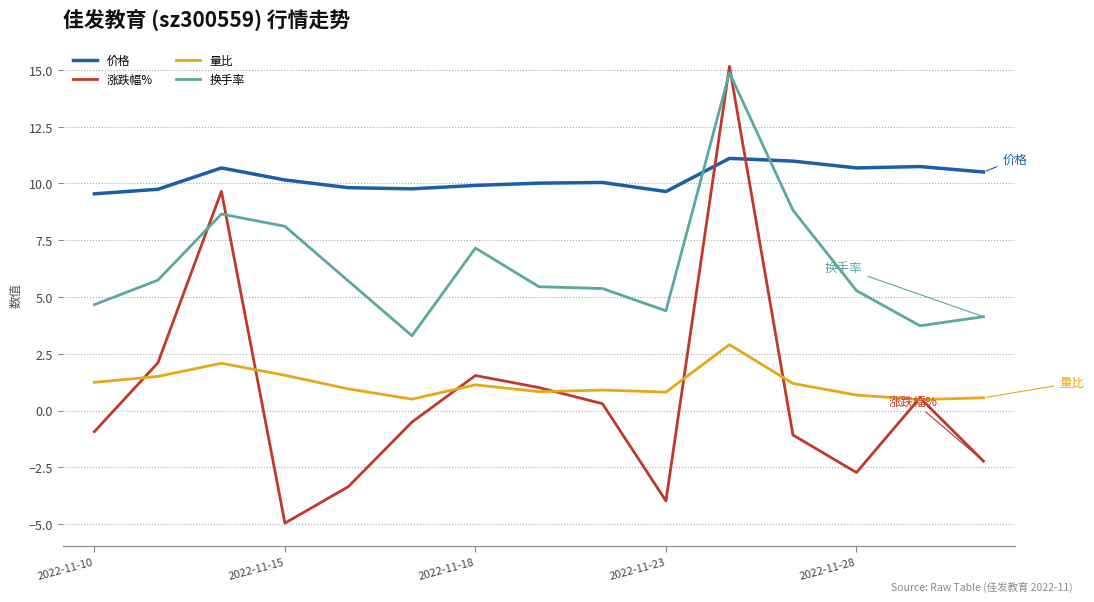

What is the lowest value of the 换手率 series?

3.3